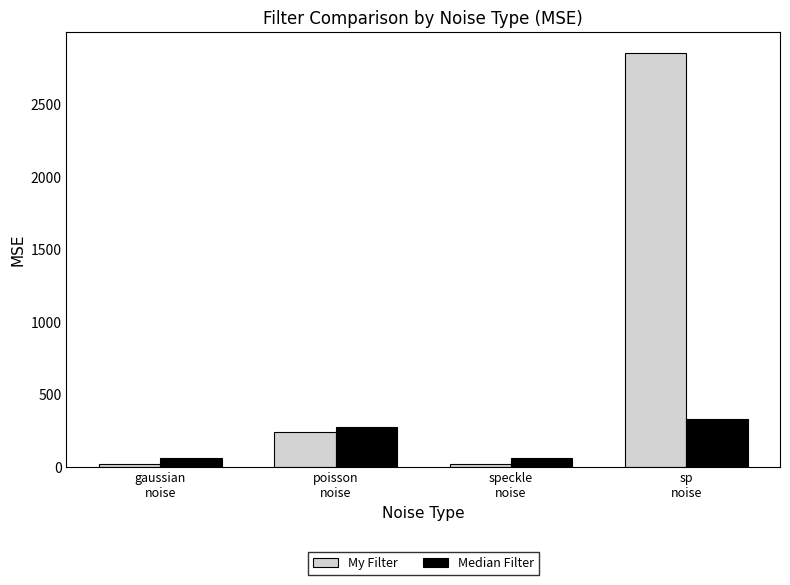

What is the difference between the maximum and second lowest values in the Median Filter series?

270.0